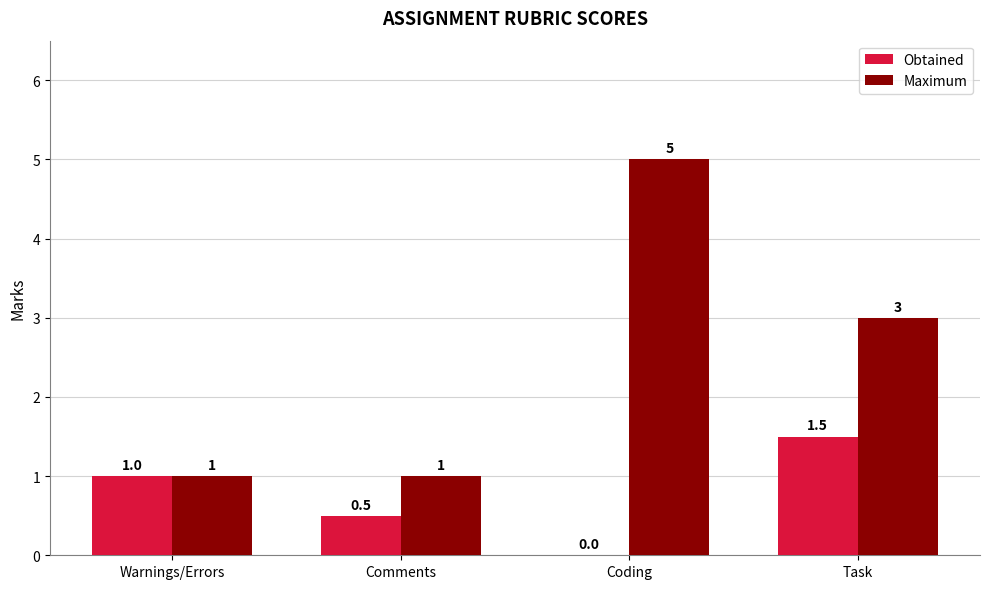

How many categories are shown in the chart?

4